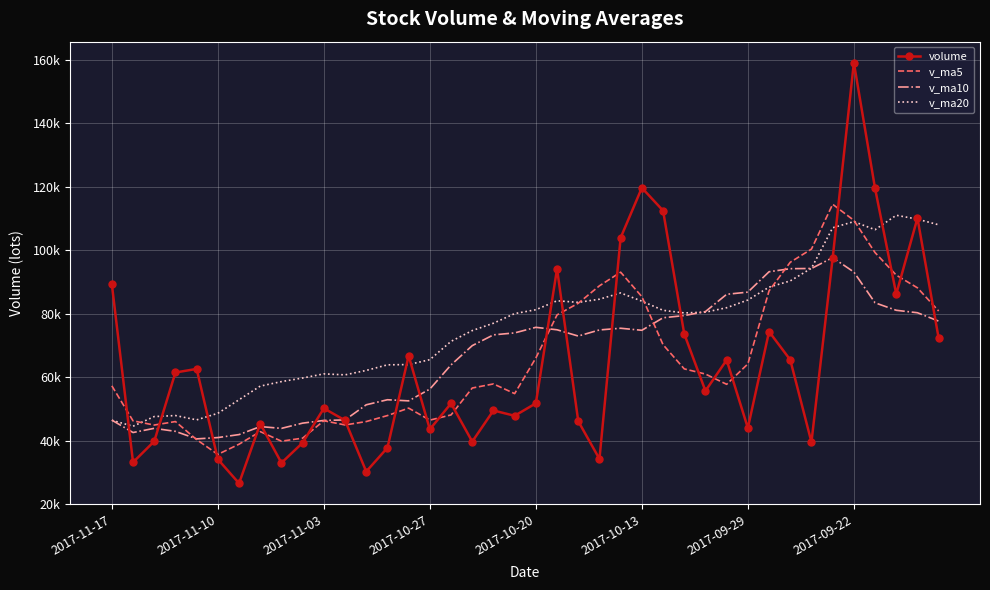

What are all the series names shown in the legend?

volume, v_ma5, v_ma10, v_ma20